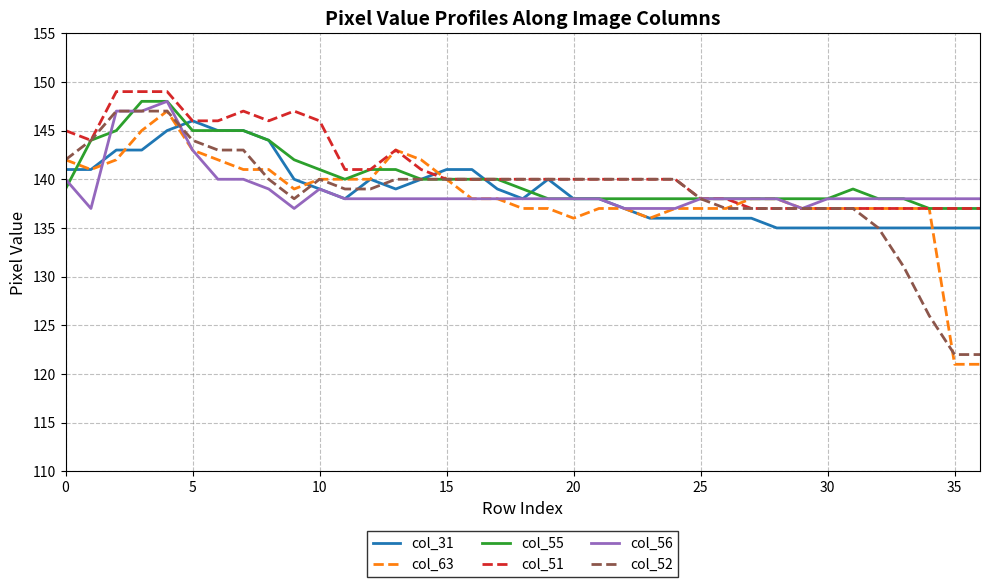

What is the minimum value for col_63?

121